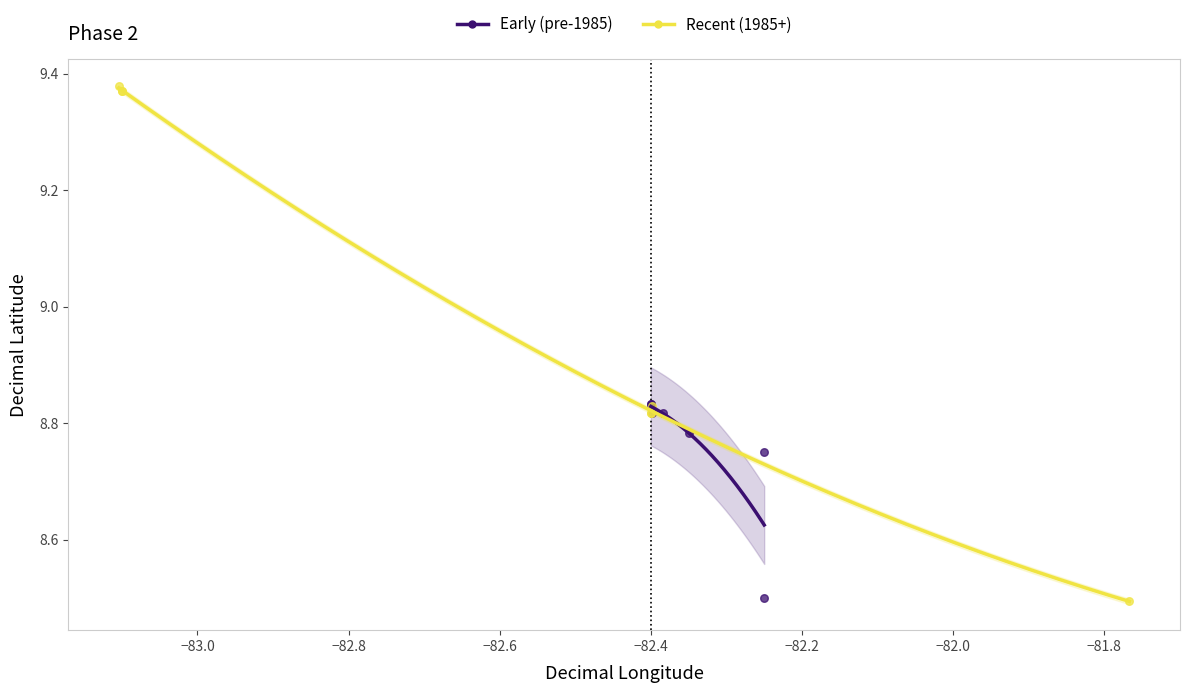

Which series has the largest Y range (max minus min)?

Recent (1985+)